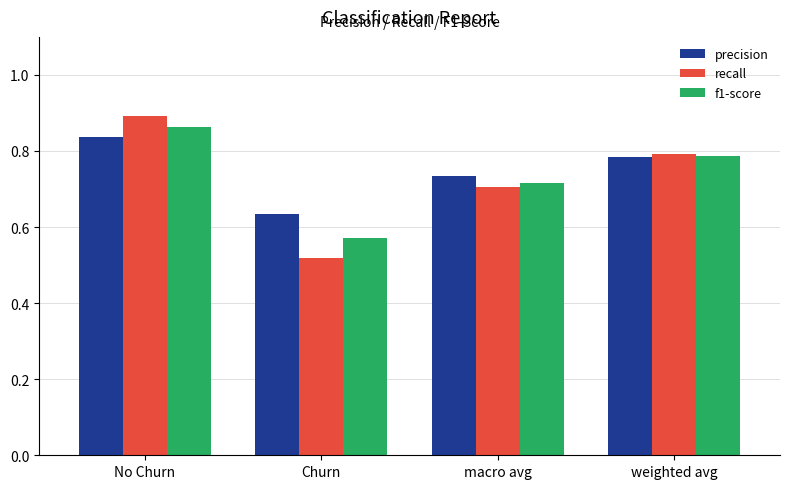

Which category has the highest value across all series?

No Churn